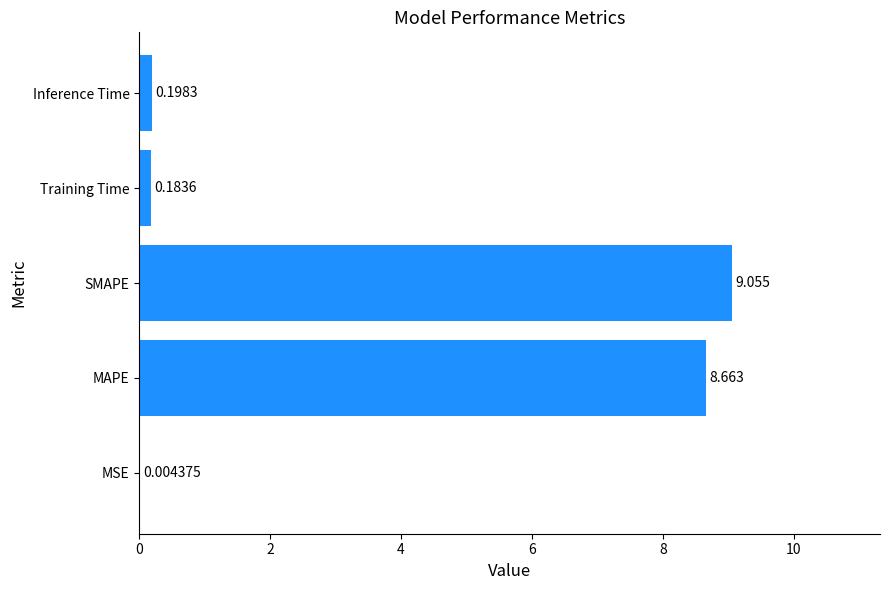

What is the sum of all values?

18.1